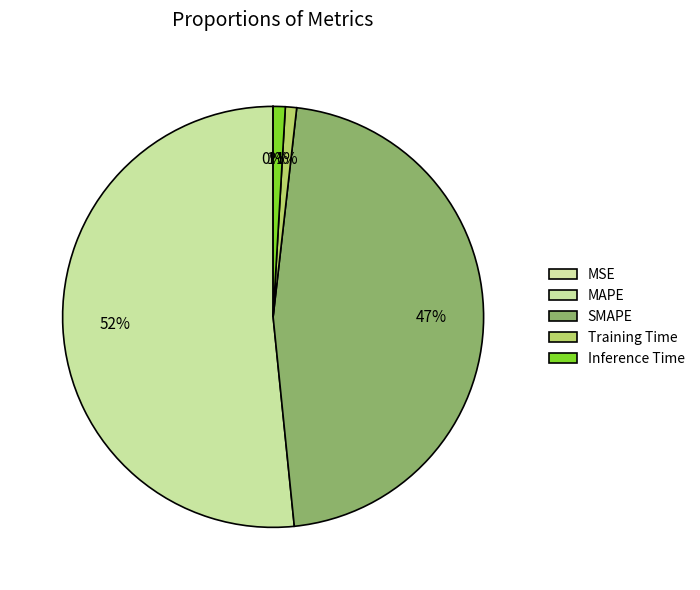

To the nearest percent, what is the difference between the Training Time and SMAPE slice percentages?

46%